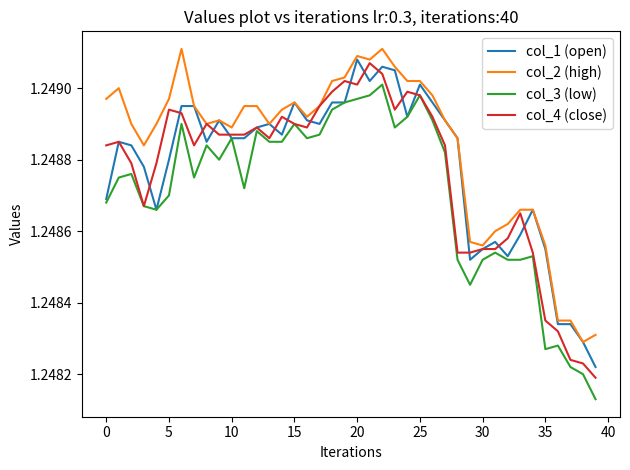

List the series in order of their peak value, highest first.

col_2 (high), col_1 (open), col_4 (close), col_3 (low)